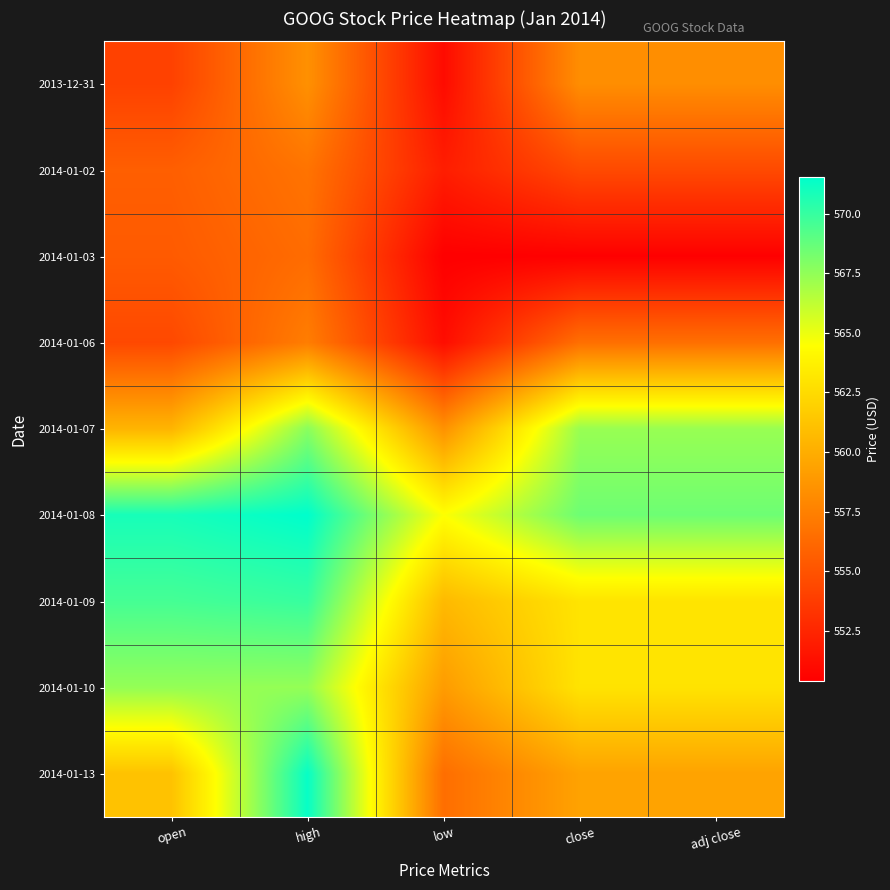

How many categories are shown in the chart?

5